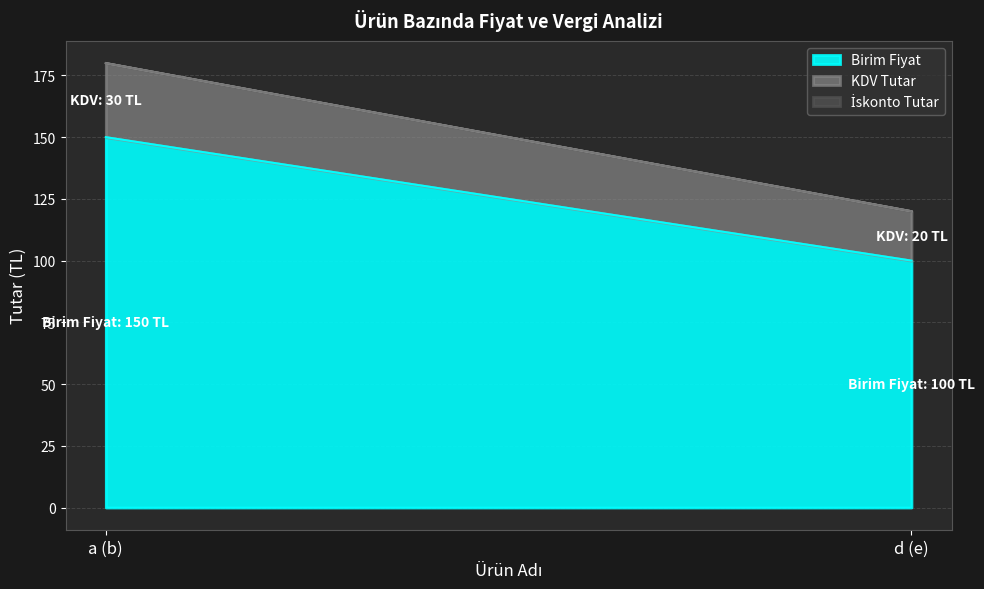

At which label is Birim Fiyat closest to 125?

a (b)